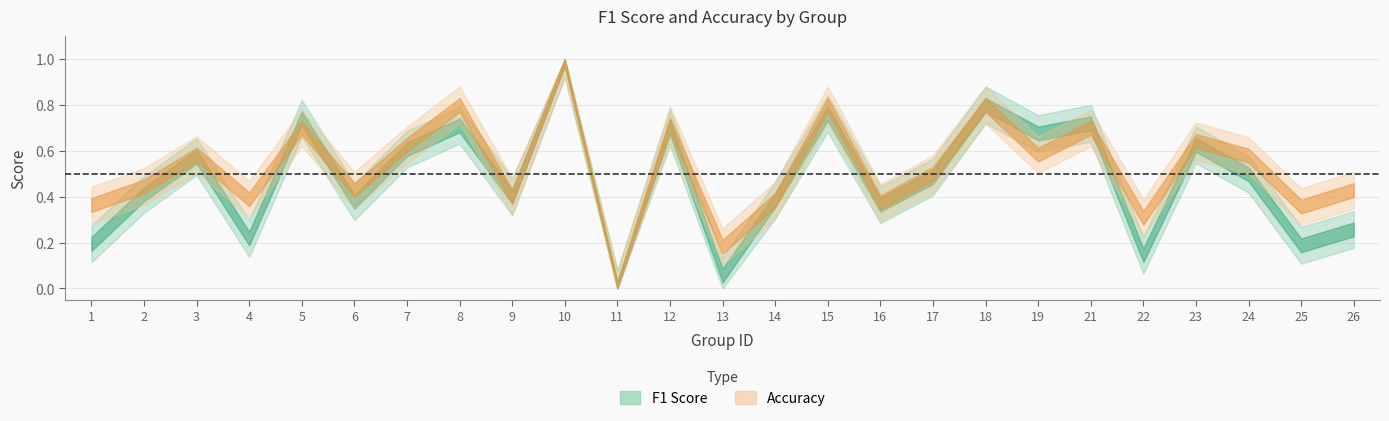

What is the difference between the accuracy values at 15 and 3?

0.2